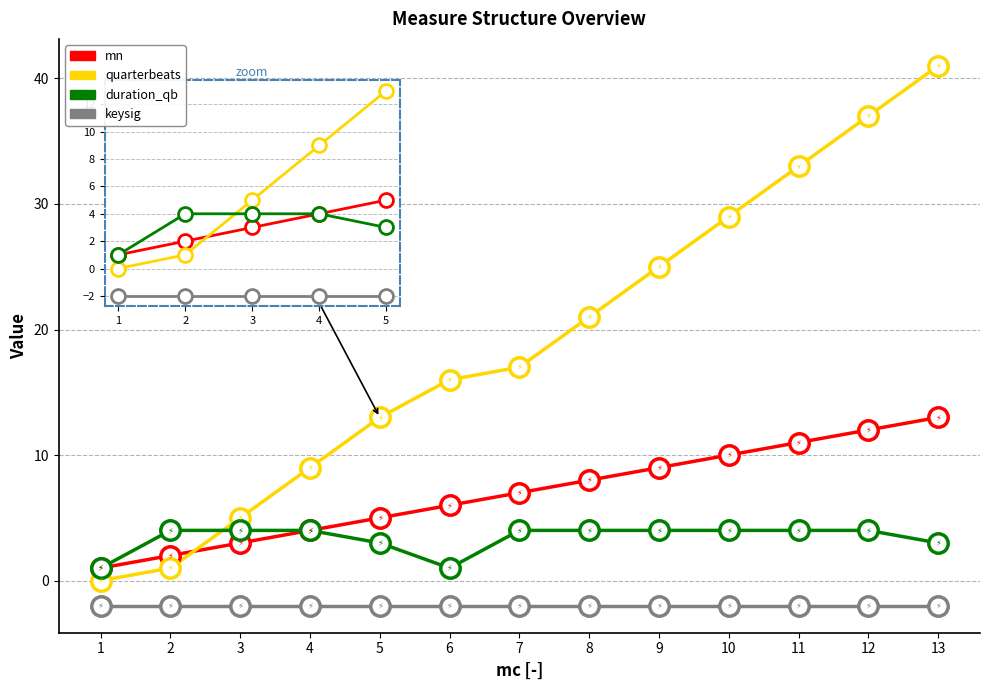

True or false: quarterbeats has a value of 16 at 6.

True